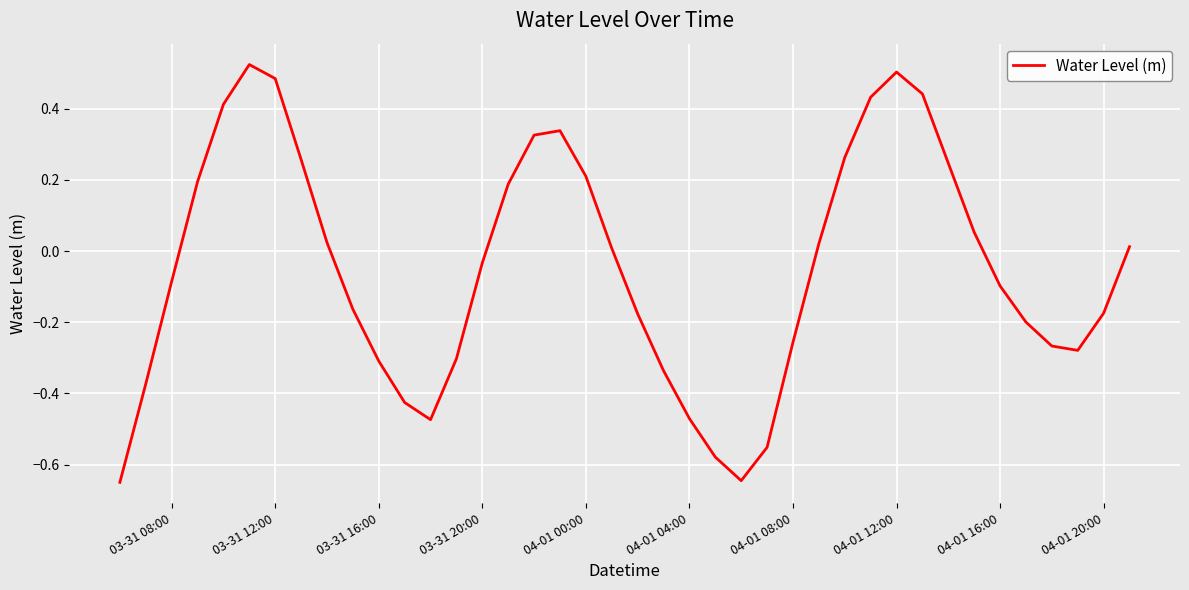

What is the difference between the maximum and minimum values?

1.2